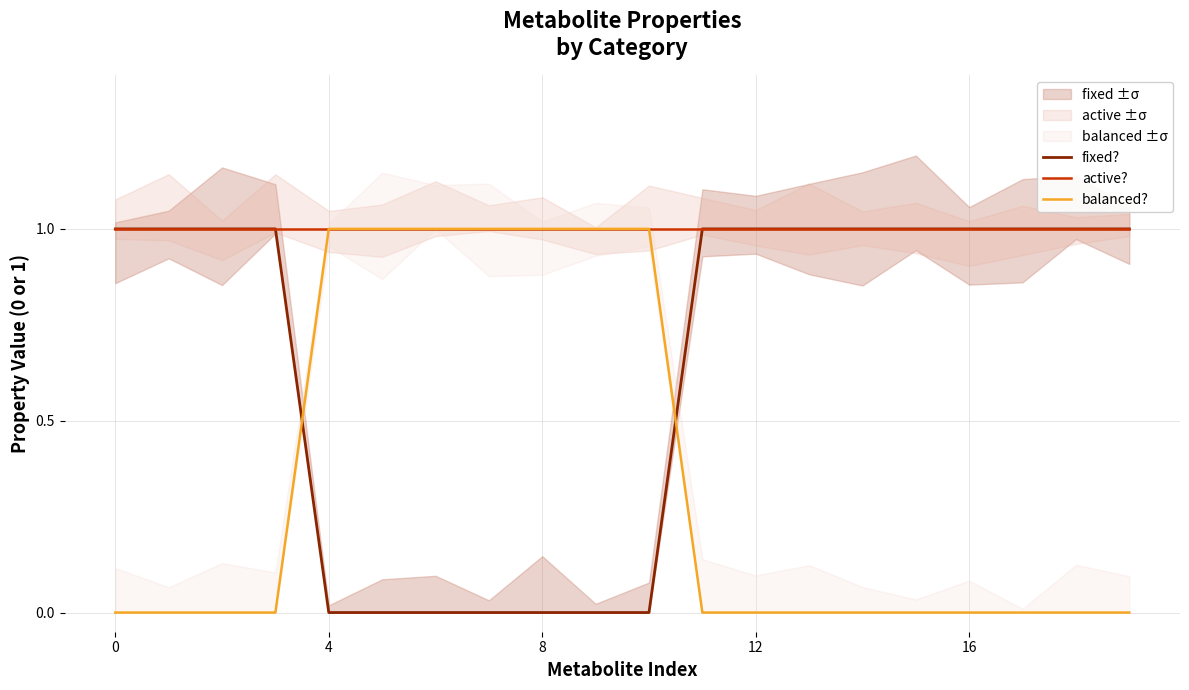

How many categories are shown in the chart?

20